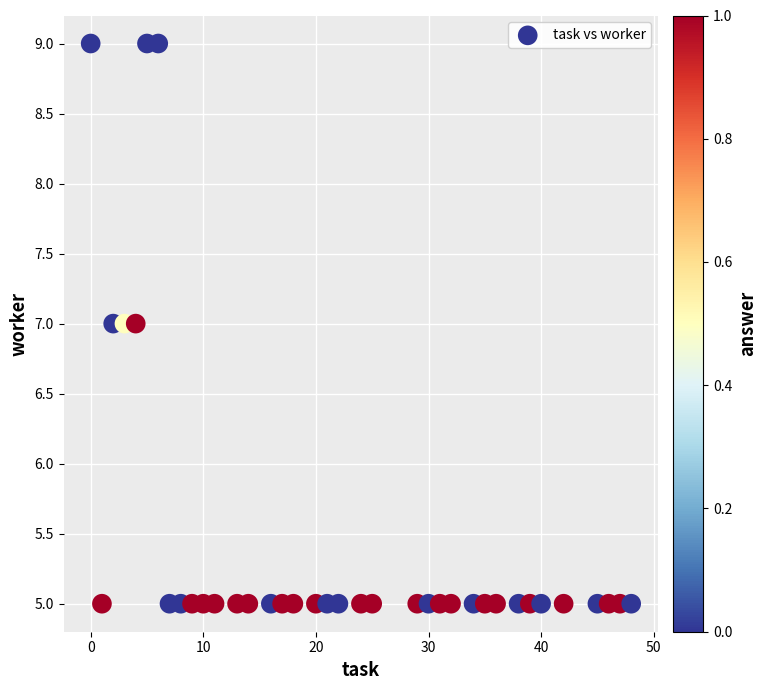

What is the range of Y values (max minus min)?

4